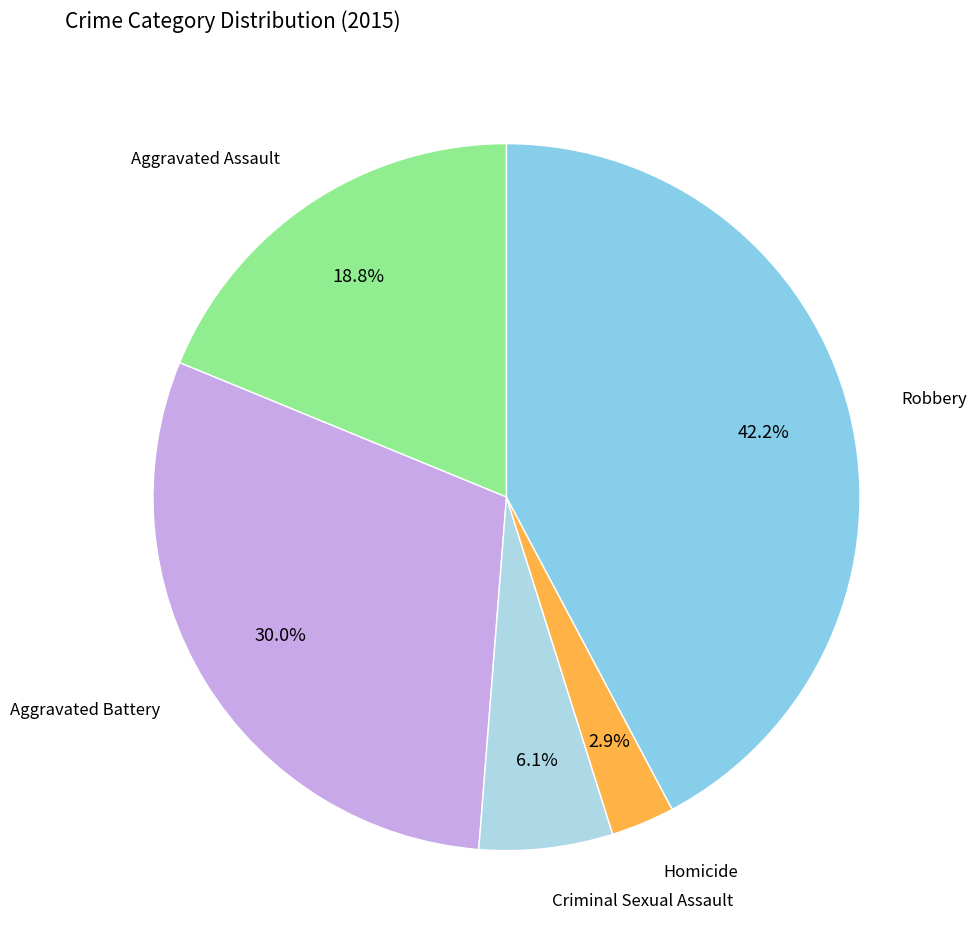

How many segments does this pie chart have?

5